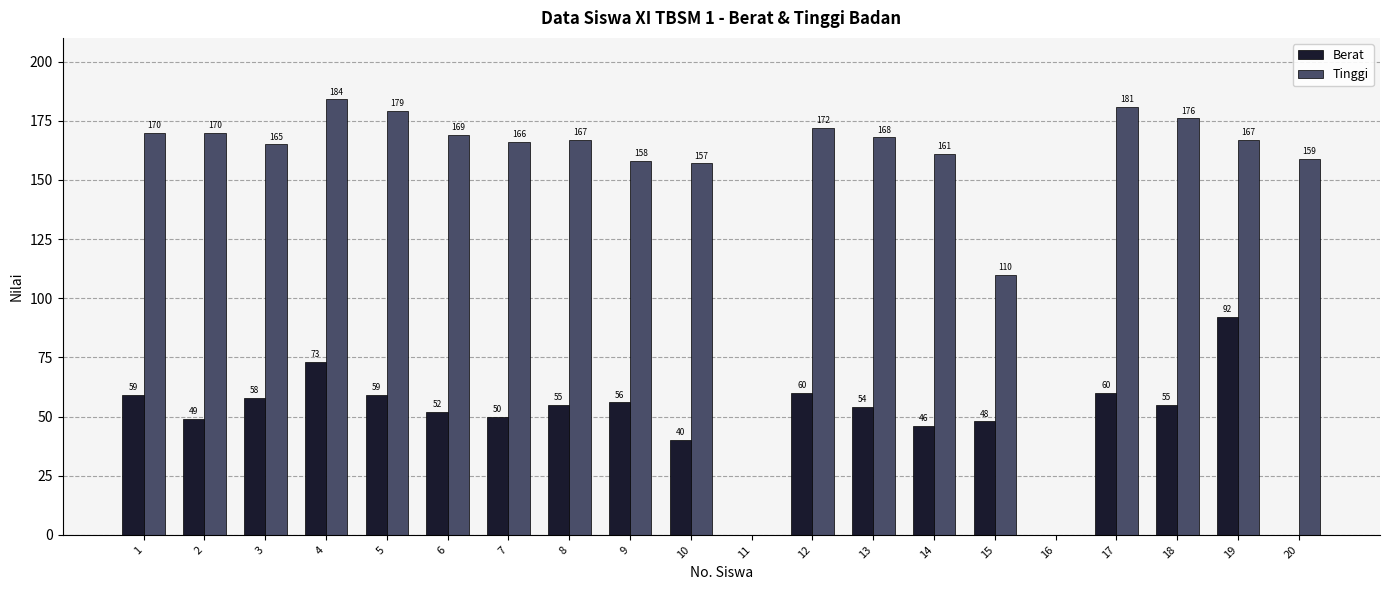

Are the bars horizontal?

No